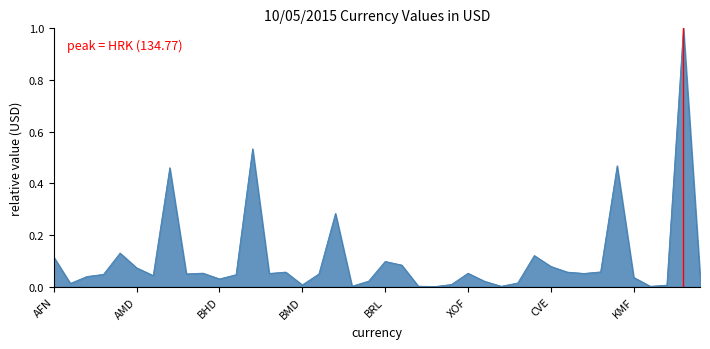

What is the difference between the maximum and minimum values?

1.0